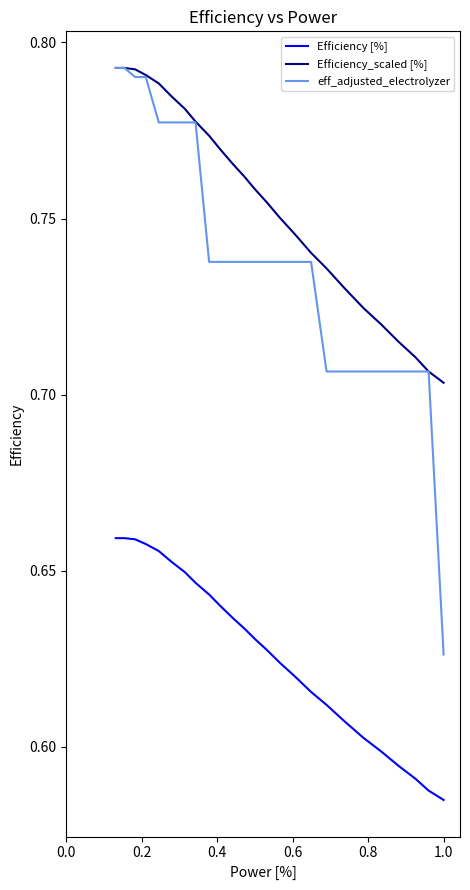

Which series has the widest spread of values?

eff_adjusted_electrolyzer